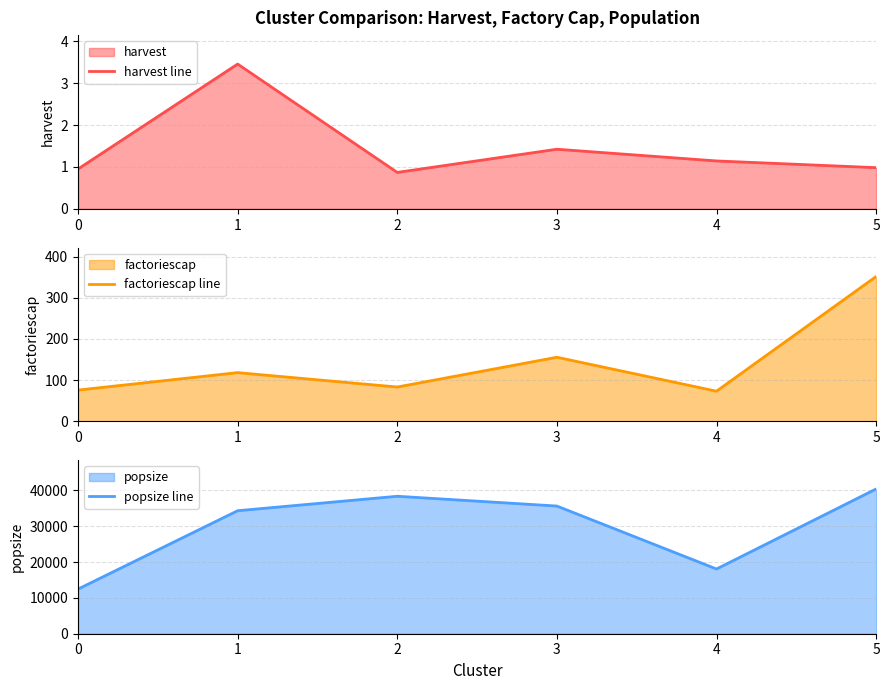

Between 0 and 1, which is larger?

1